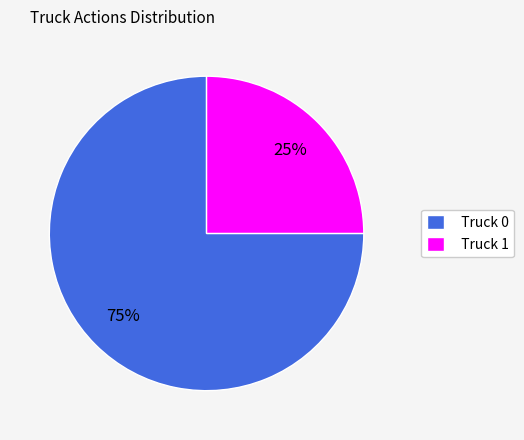

Does Truck 0 account for over 50% of the chart?

Yes